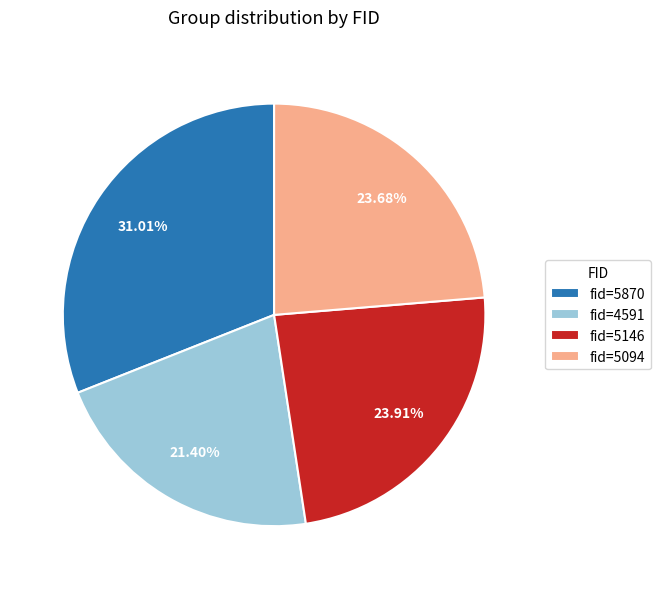

What is the ratio of the value at fid=5094 to the value at fid=4591?

1.1